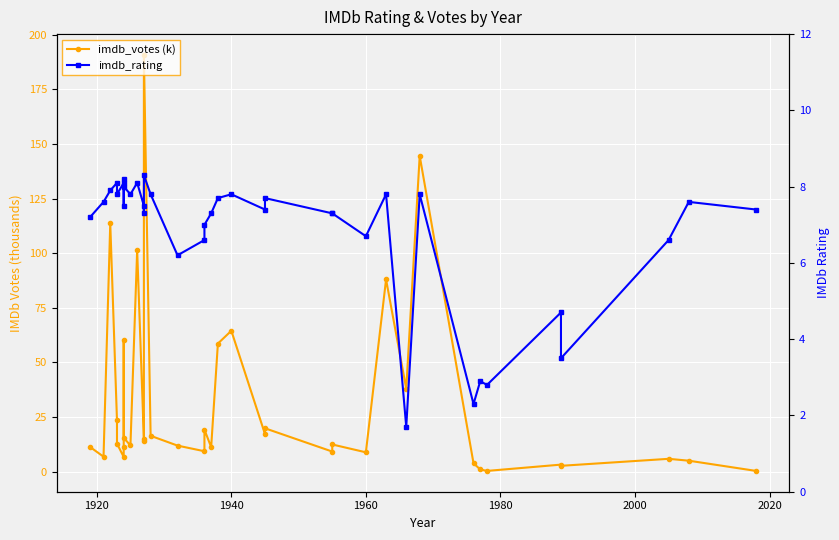

Which series has the largest total across all categories?

imdb_votes (k)